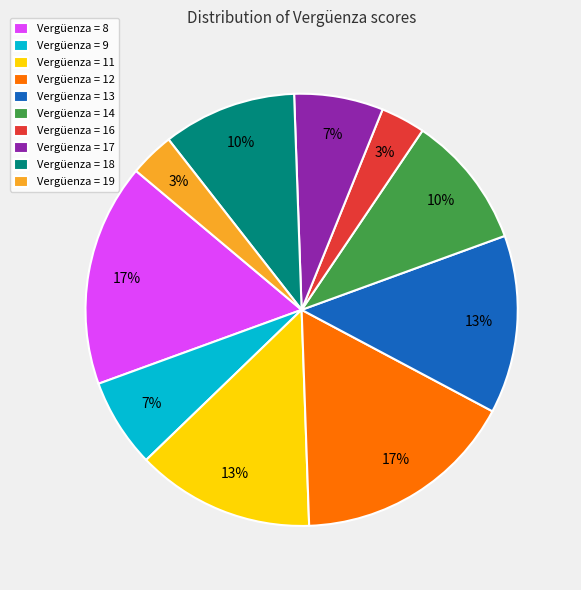

To the nearest percent, what is the difference between the Vergüenza = 12 and Vergüenza = 14 slice percentages?

7%